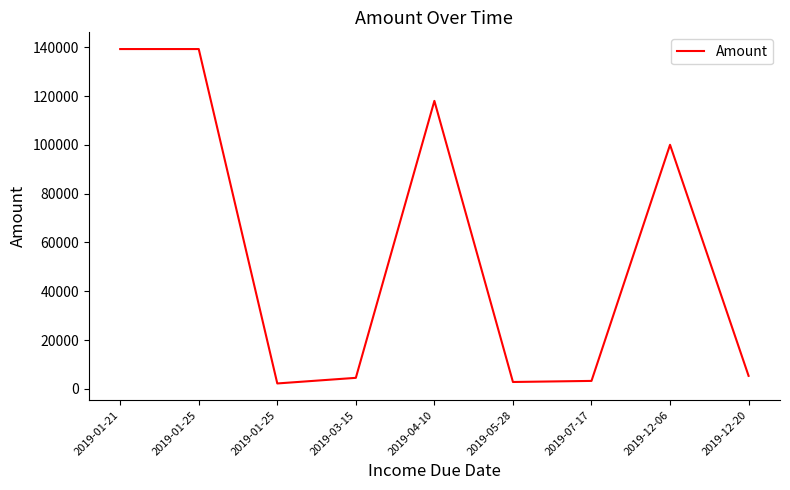

Reading left to right, what are all the values shown in this chart?

2019-01-21=139240	2019-01-25=139240	2019-01-25=2200	2019-03-15=4500	2019-04-10=118000	2019-05-28=2800	2019-07-17=3241	2019-12-06=100000	2019-12-20=5310